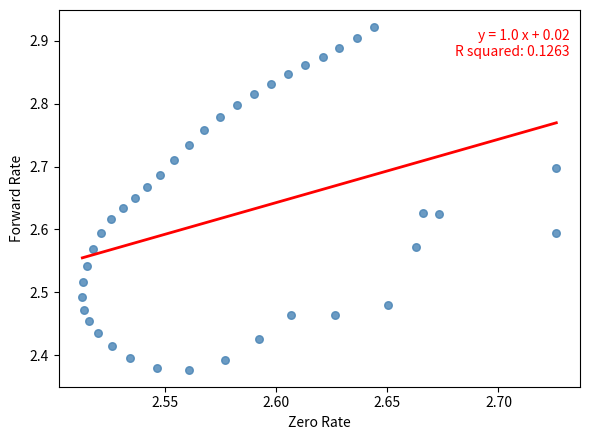

What is the range of Y values (max minus min)?

0.5